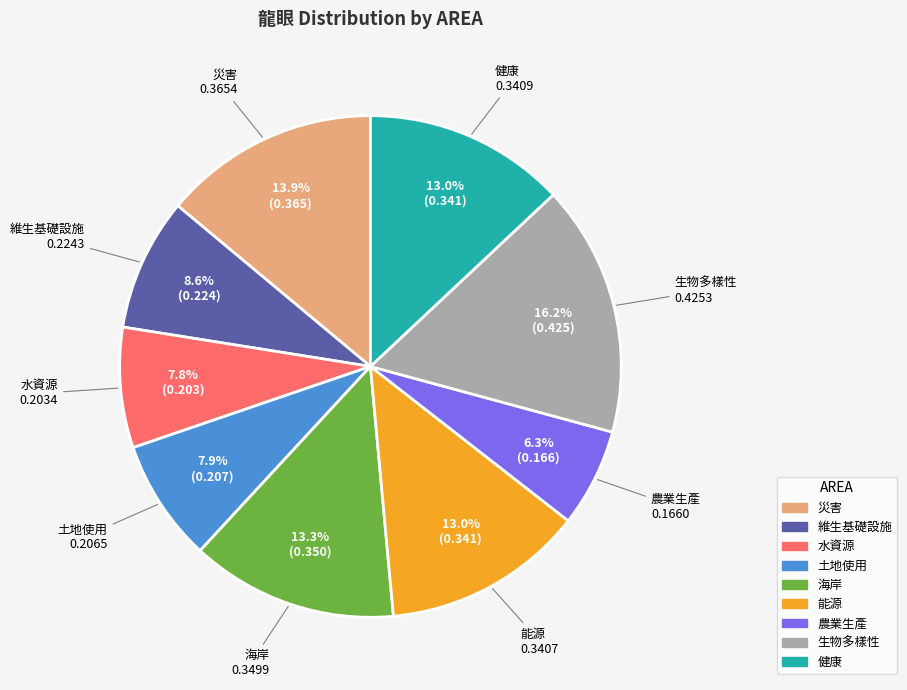

Is there a majority slice in this chart?

No